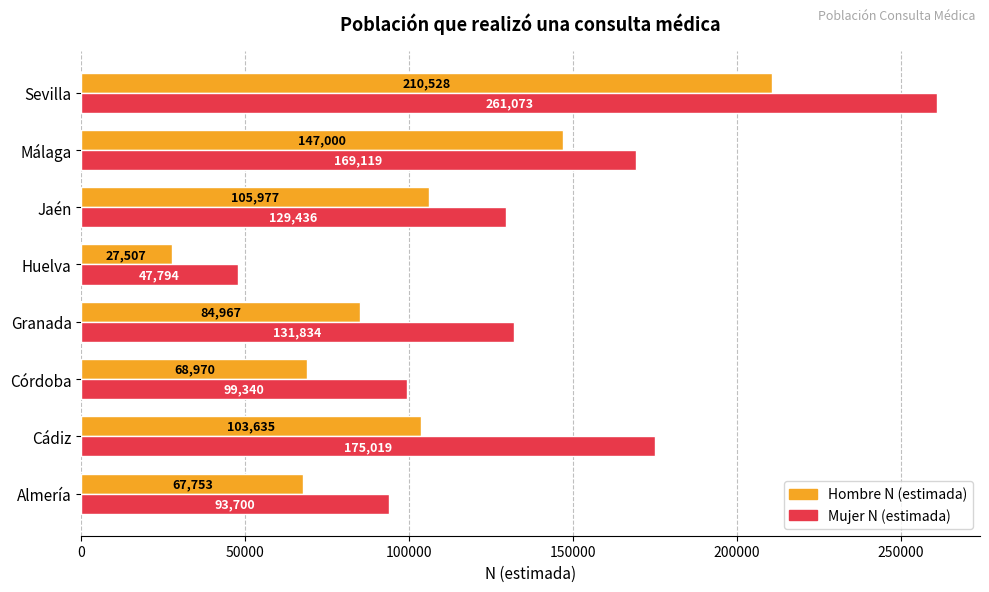

Which category has the lowest value in the Hombre N (estimada) series?

Huelva